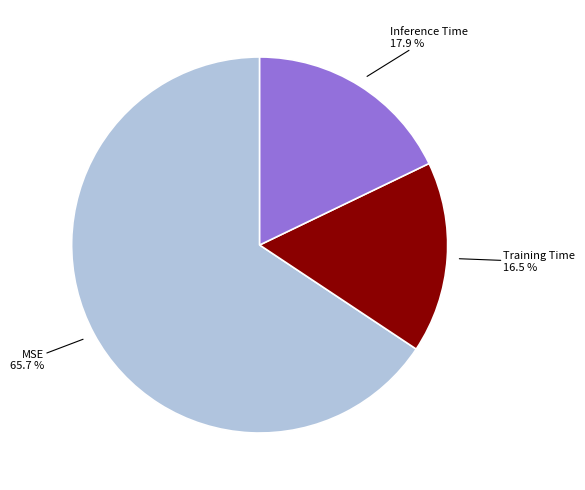

Does any single category account for the majority?

Yes